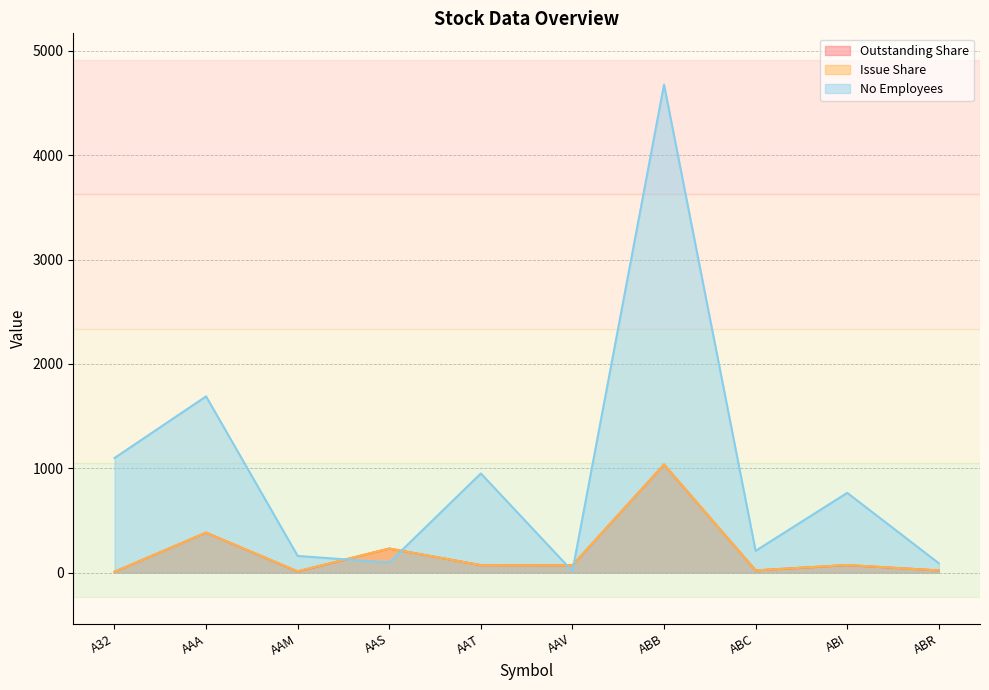

What is the difference between the highest and lowest values at AAM?

148.5